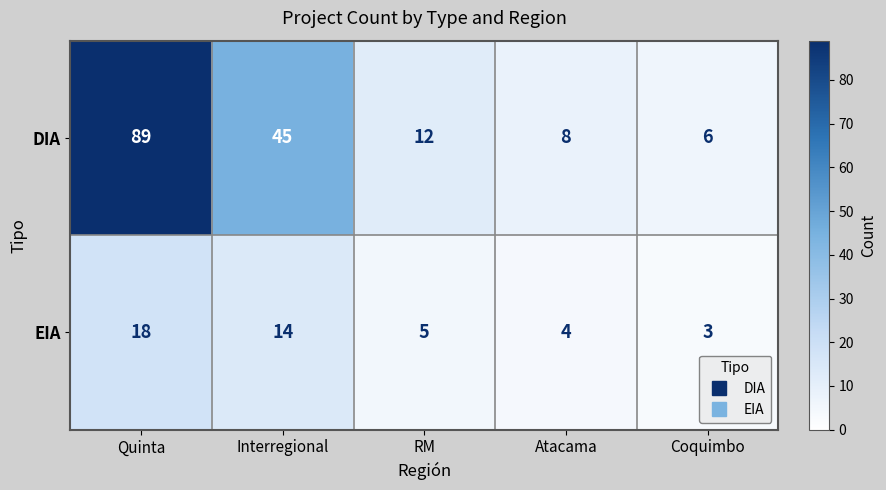

List the series in order of their peak value, highest first.

DIA, EIA